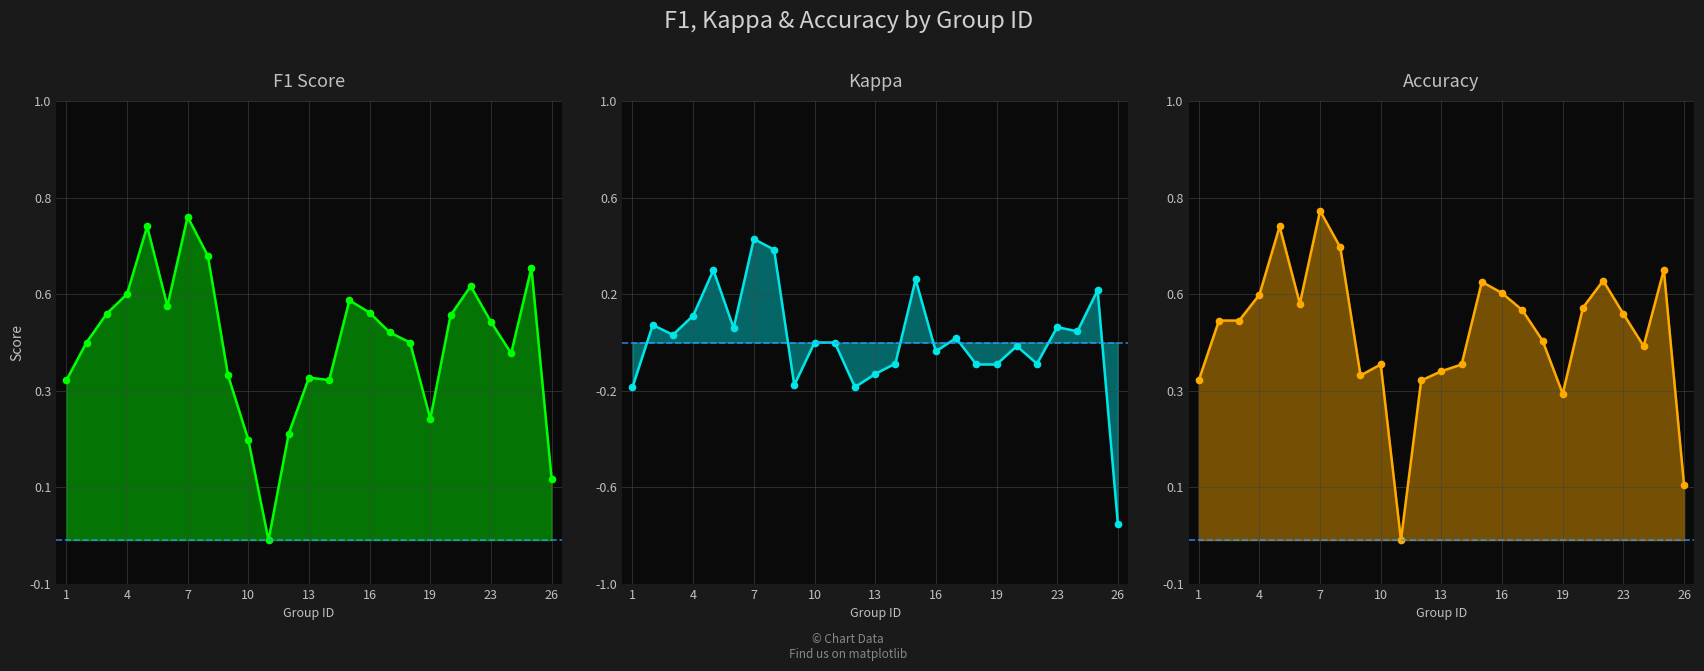

At which label is f1 closest to 0?

11